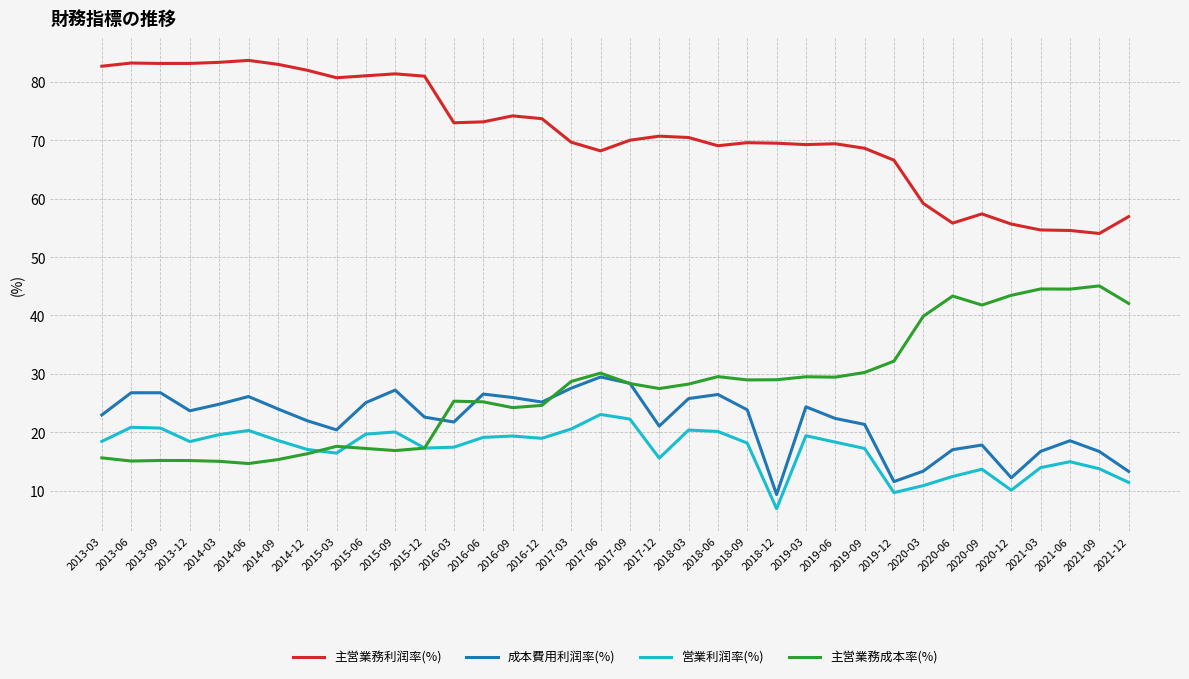

What position from the right is 2016-09?

22